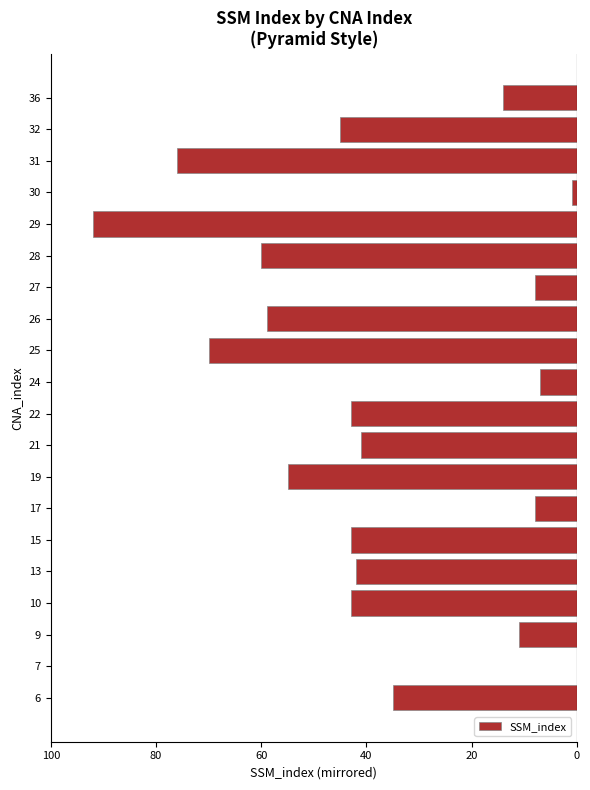

Are the bars horizontal?

Yes